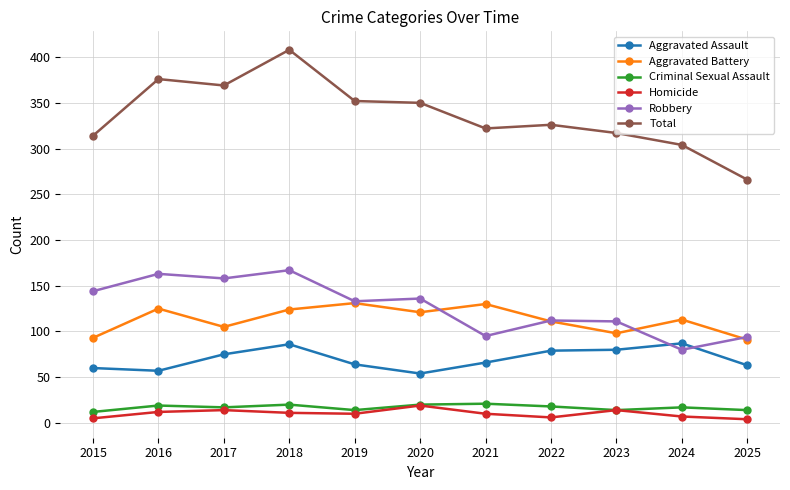

Rank the series at 2024 from lowest to highest value.

Homicide, Criminal Sexual Assault, Robbery, Aggravated Assault, Aggravated Battery, Total